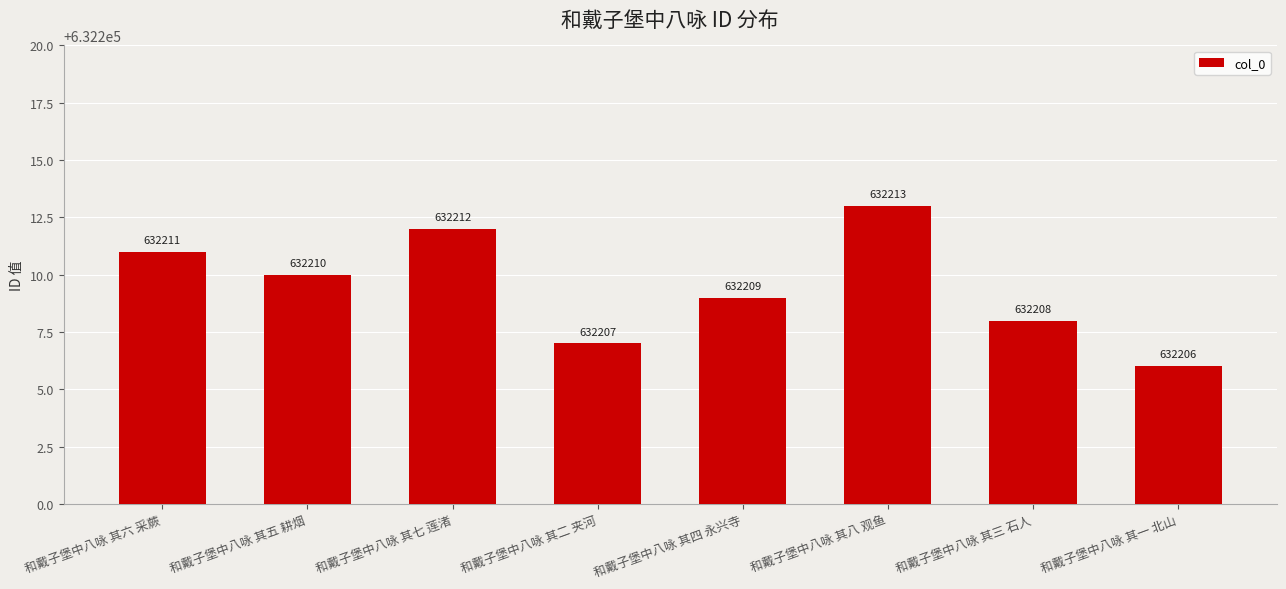

Reading left to right, what are all the values shown in this chart?

和戴子堡中八咏 其六 采蕨=632211	和戴子堡中八咏 其五 耕烟=632210	和戴子堡中八咏 其七 莲渚=632212	和戴子堡中八咏 其二 夹河=632207	和戴子堡中八咏 其四 永兴寺=632209	和戴子堡中八咏 其八 观鱼=632213	和戴子堡中八咏 其三 石人=632208	和戴子堡中八咏 其一 北山=632206